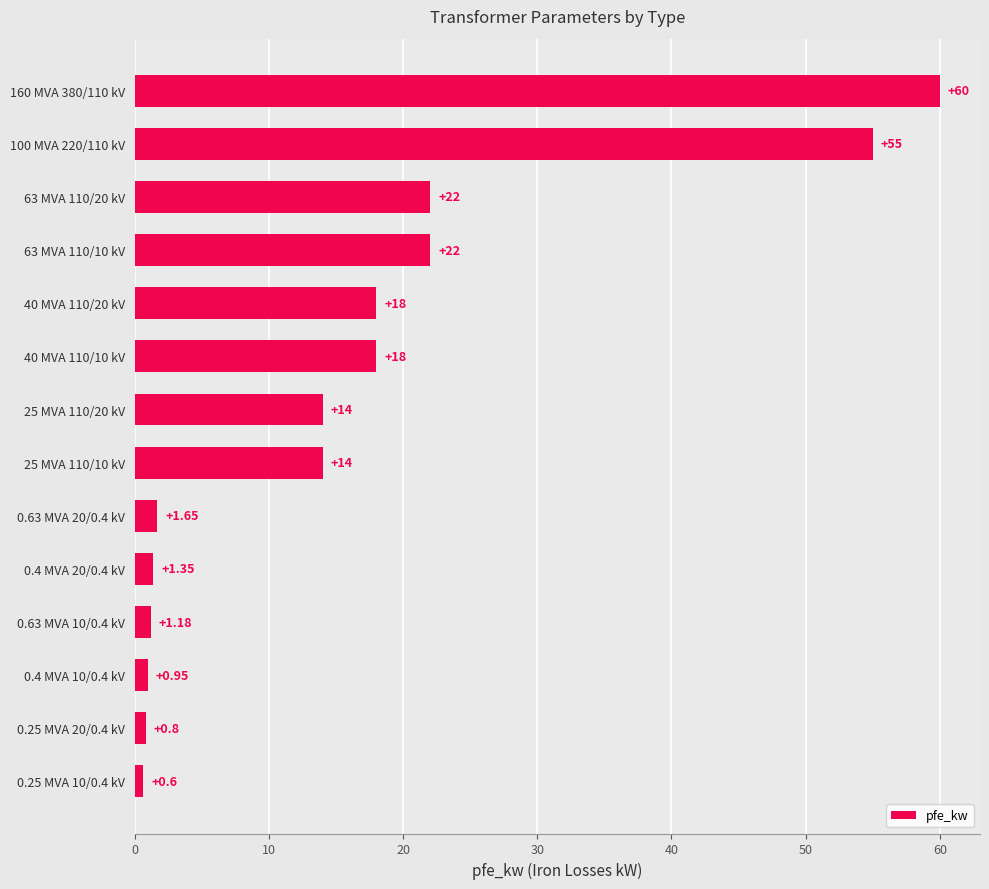

How many bars are there in total?

14